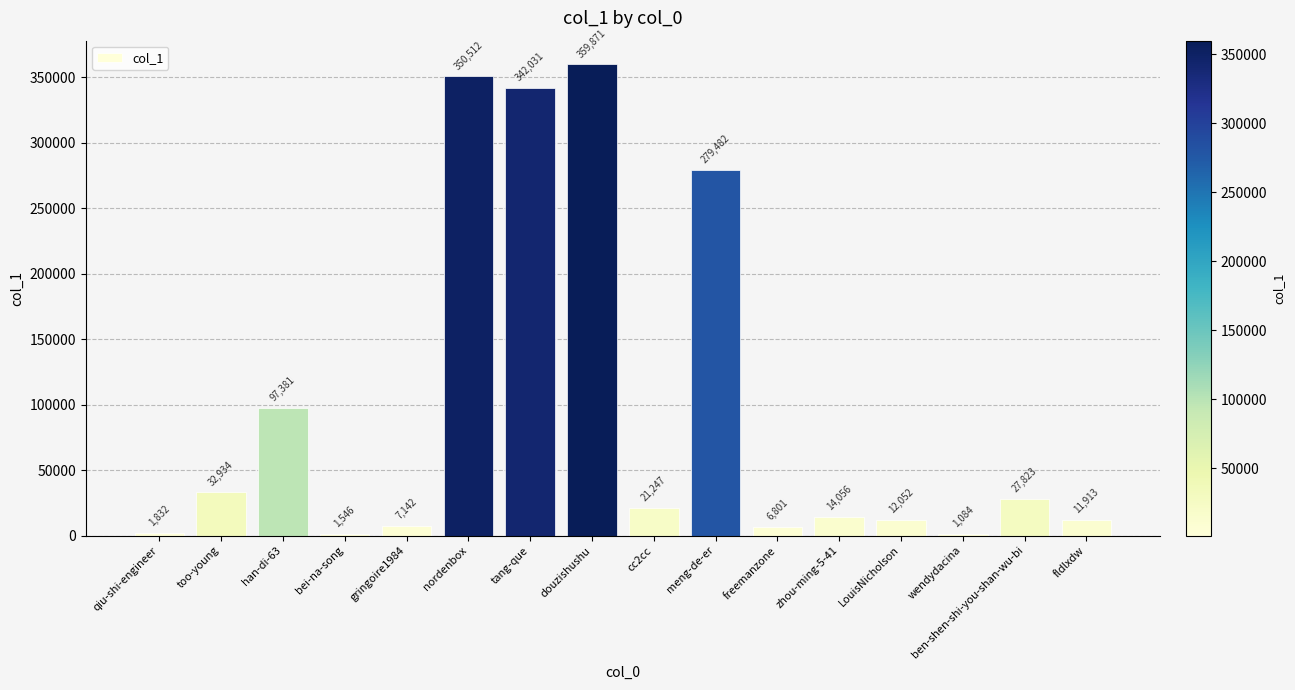

How many series are shown in this chart?

1